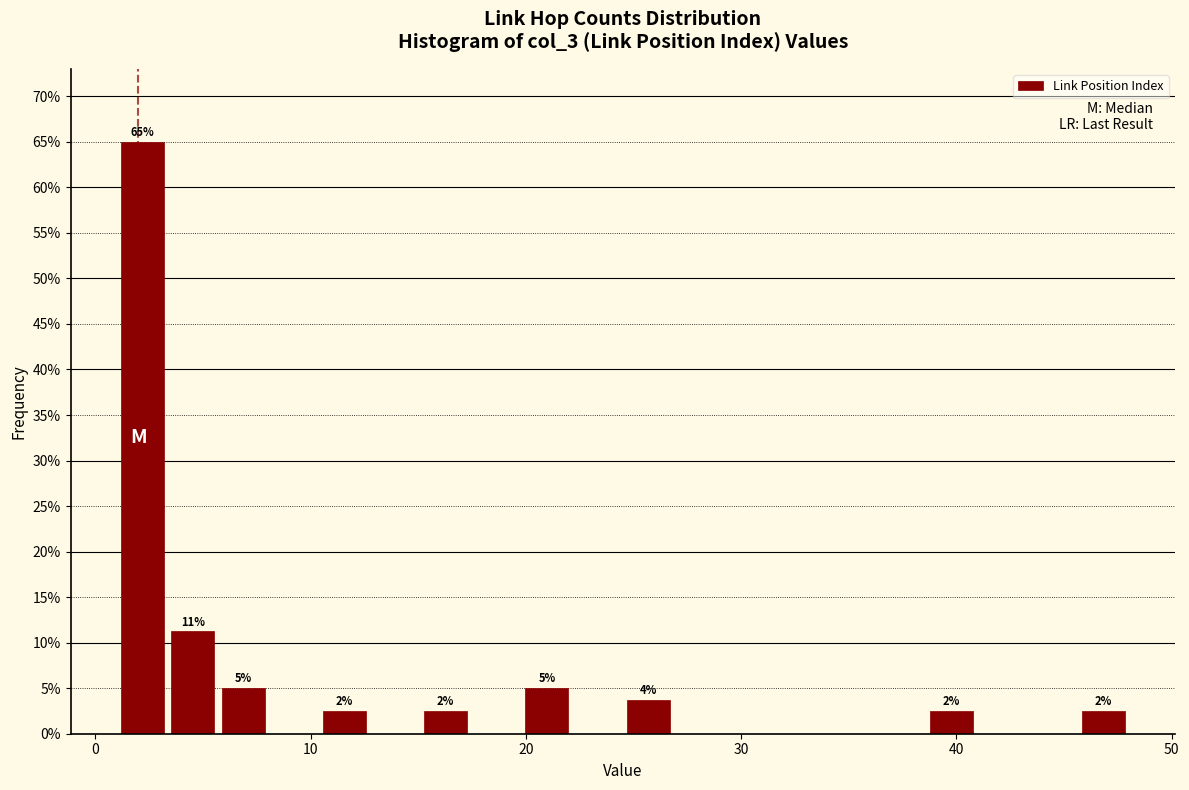

Around what value on the x-axis is the tallest bar? Give the approximate position of its centre, as read against the axis.

2